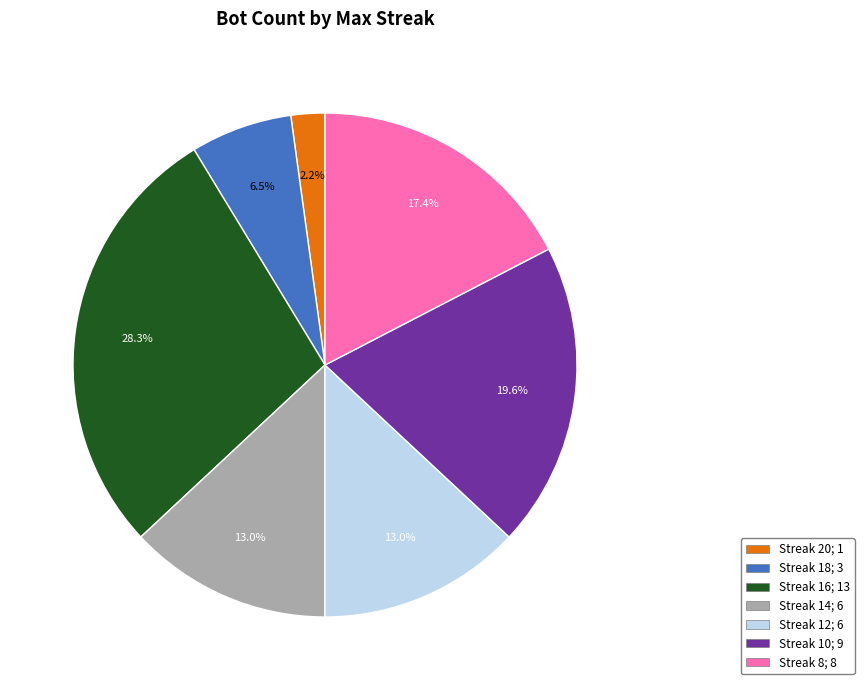

Does any single category account for the majority?

No